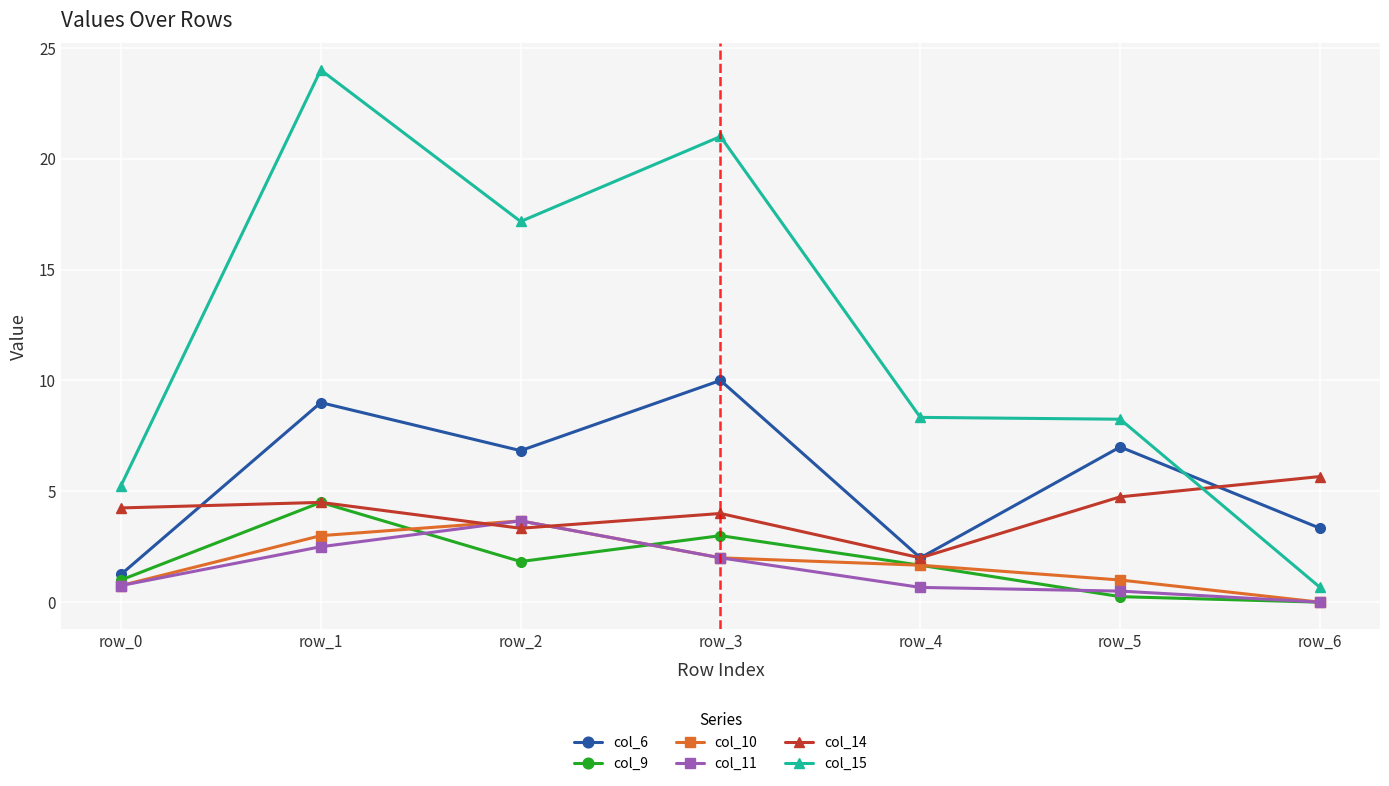

True or false: col_11 and col_15 cross at least once.

False